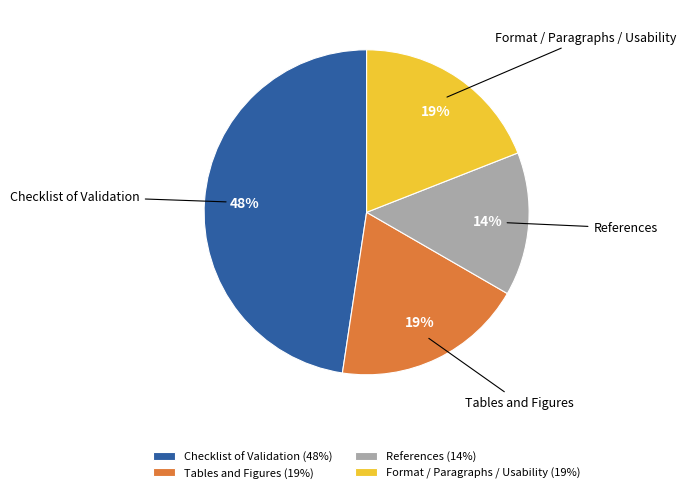

Which has a higher value, Format / Paragraphs / Usability or References?

Format / Paragraphs / Usability